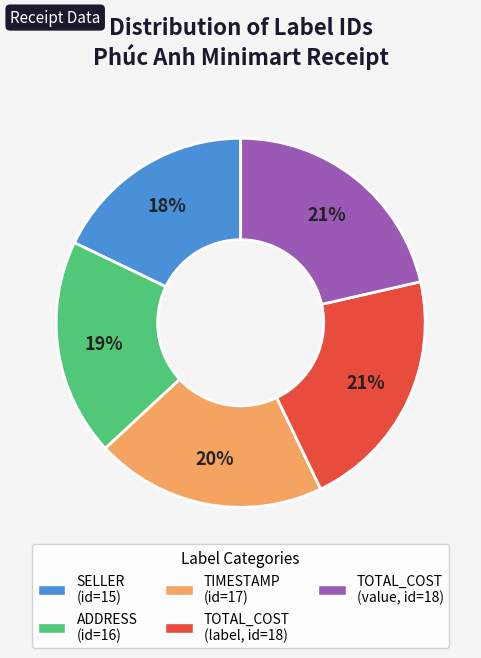

To the nearest percent, what is the average slice percentage?

20%